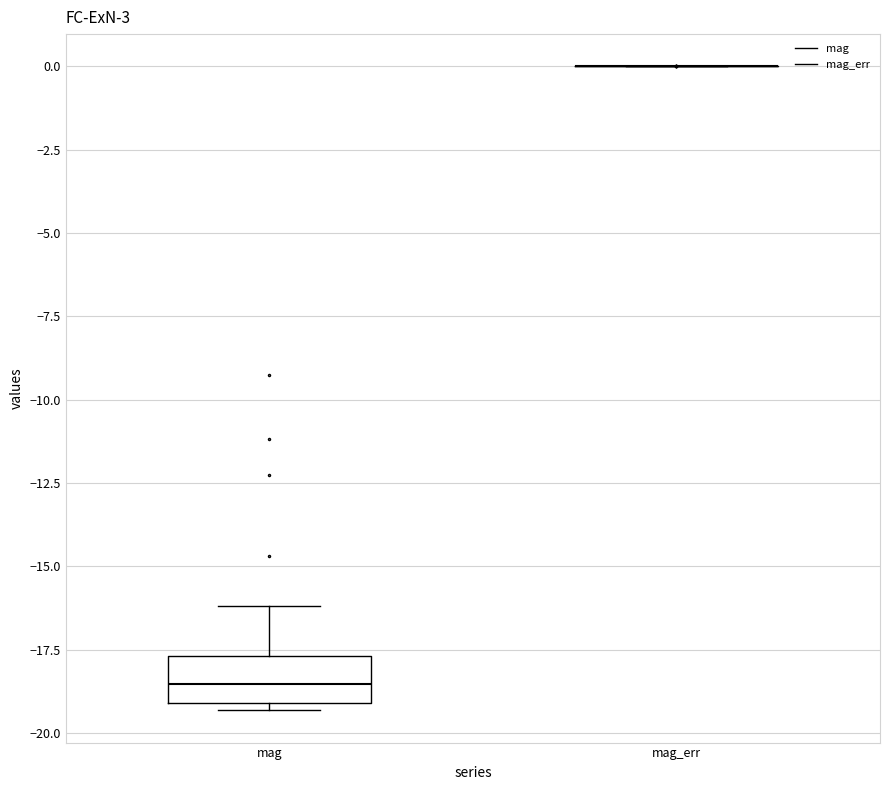

Reading left to right, read every box against the y-axis: the position of its median line, the range the box covers, and the ends of its whiskers. The values are not printed on the chart, so give them approximately, as read against the axis.

mag: median -18.5, box -19.0 to -17.5, whiskers -19.5 to -16.0
mag_err: box collapsed to a line at 0.0, whiskers 0.0 to 0.0